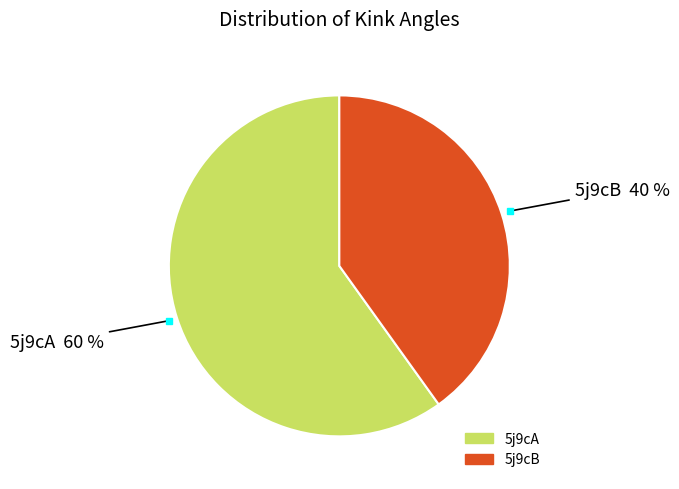

Does 5j9cB account for over 50% of the chart?

No